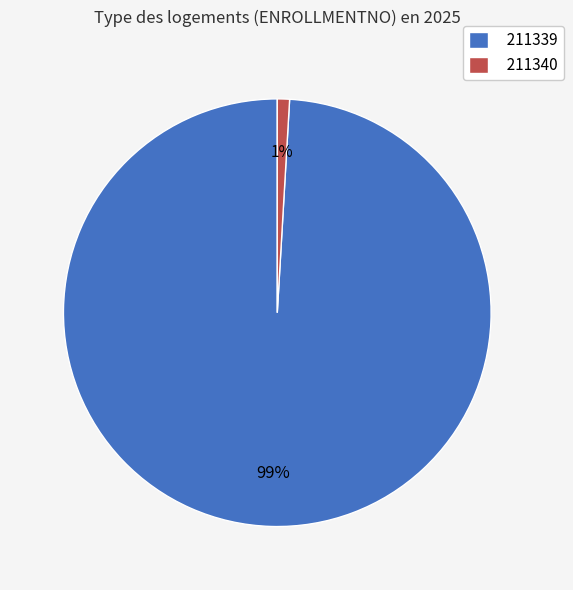

Is the sum of 211340 and 211339 greater than half?

Yes